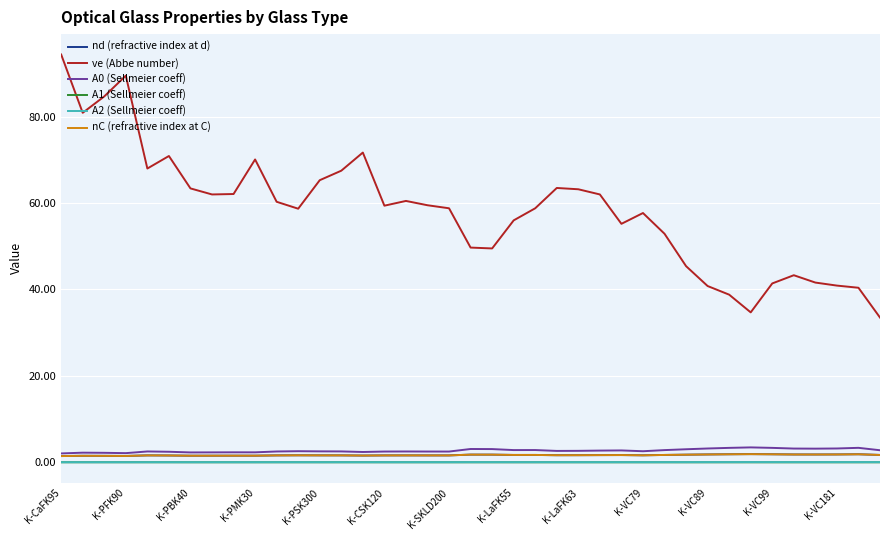

Which series has the largest range (max minus min)?

ve (Abbe number)